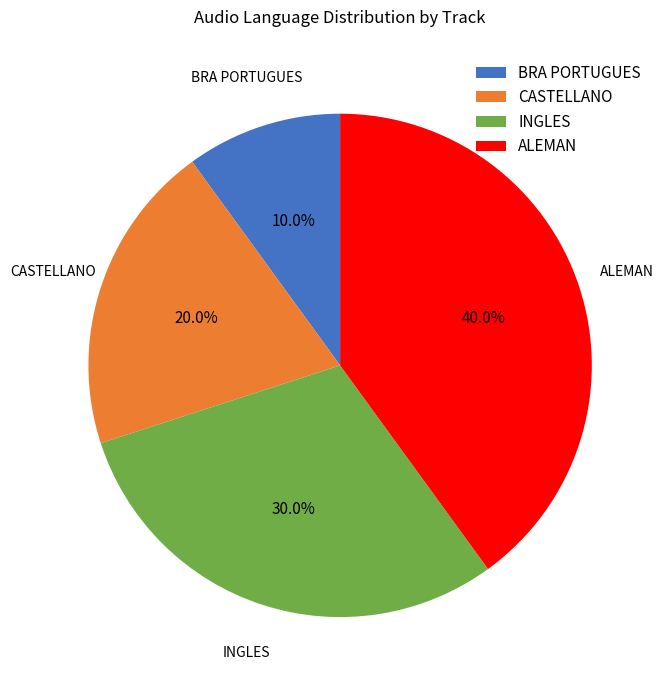

Rank the categories by value from highest to lowest.

ALEMAN, INGLES, CASTELLANO, BRA PORTUGUES